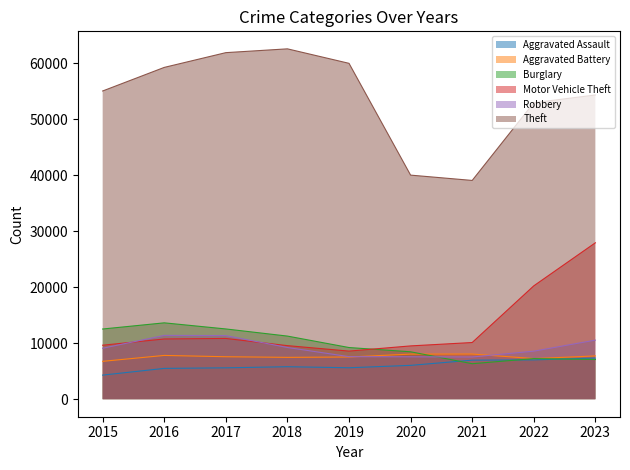

How many data points in Aggravated Battery are less than 7590?

4